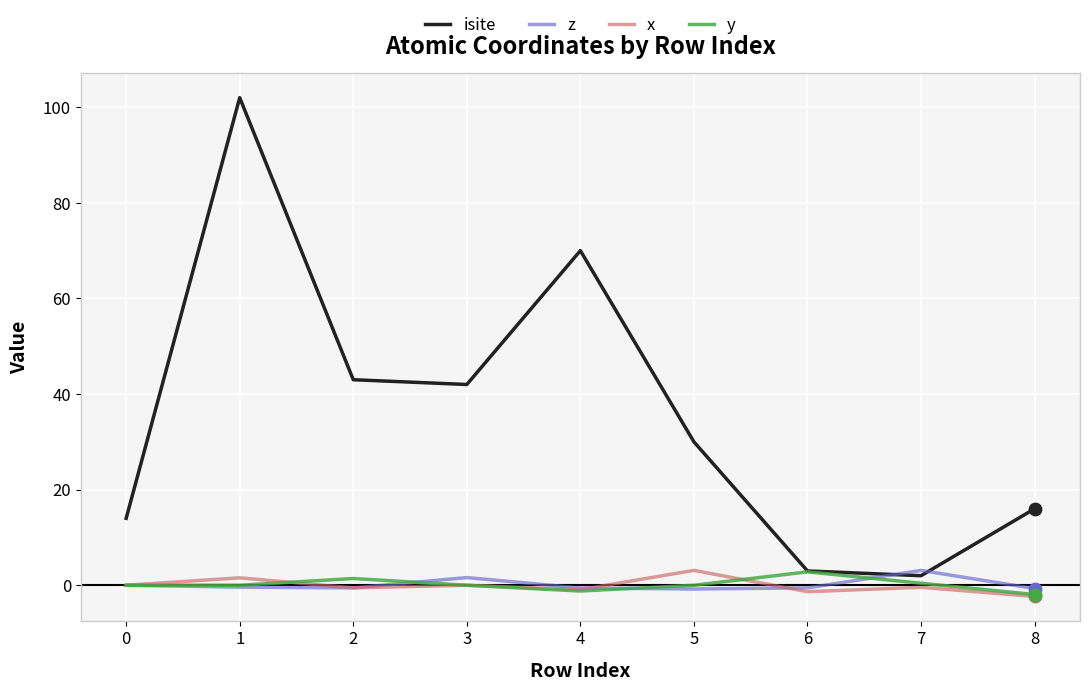

Is the value of z at 6 greater than the value of y at 8?

Yes